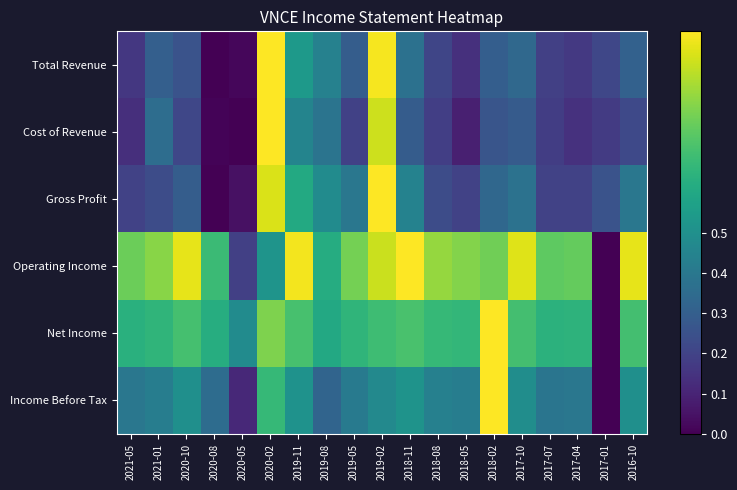

Between 2020-05 and 2019-05, which is larger?

2019-05